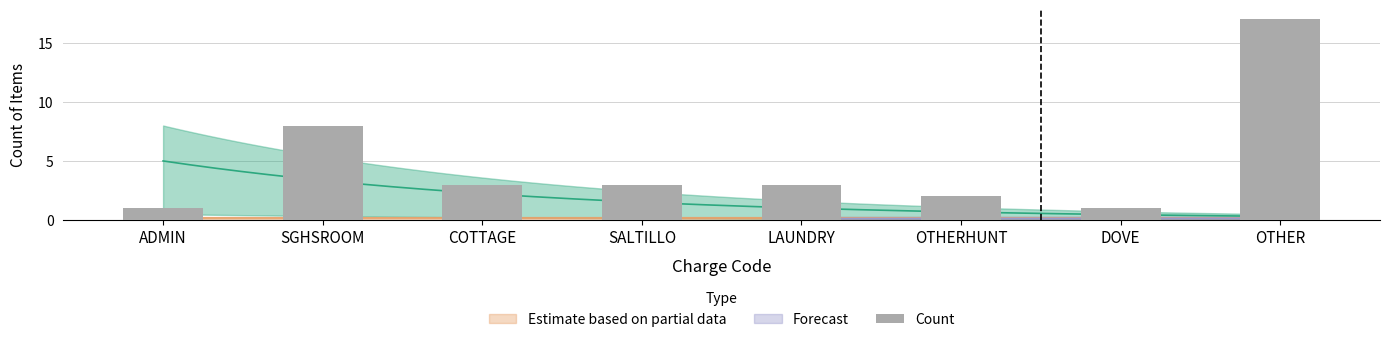

What is the change in value from SGHSROOM to OTHERHUNT?

-6